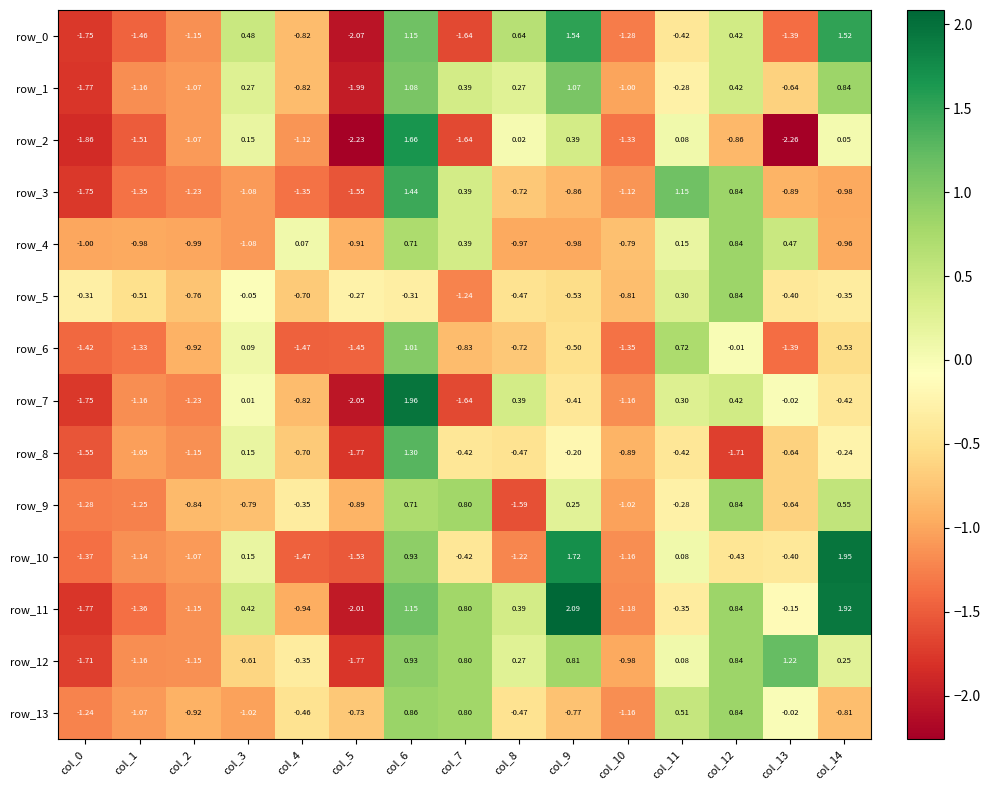

Is the value of row_0 at col_5 greater than the value of row_2 at col_7?

No